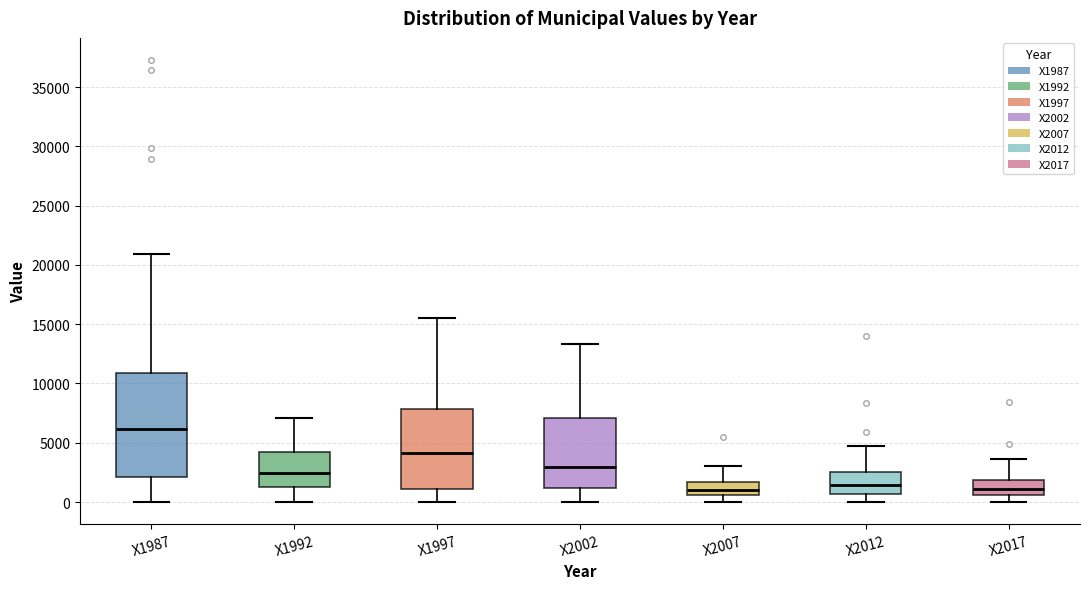

Reading left to right, transcribe this box plot: for each box, give where its median line is, the range the box spans, and where its two whiskers end, as read against the y-axis. The values are not printed on the chart, so give them approximately, as read against the axis.

X1987: median 6000, box 2000 to 11000, whiskers 0 to 21000
X1992: median 2500, box 1000 to 4000, whiskers 0 to 7000
X1997: median 4000, box 1000 to 8000, whiskers 0 to 15500
X2002: median 3000, box 1000 to 7000, whiskers 0 to 13500
X2007: median 1000, box 500 to 1500, whiskers 0 to 3000
X2012: median 1500, box 500 to 2500, whiskers 0 to 4500
X2017: median 1000, box 500 to 2000, whiskers 0 to 3500